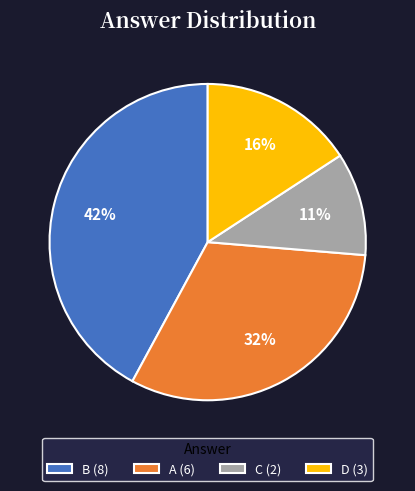

How many segments does this pie chart have?

4